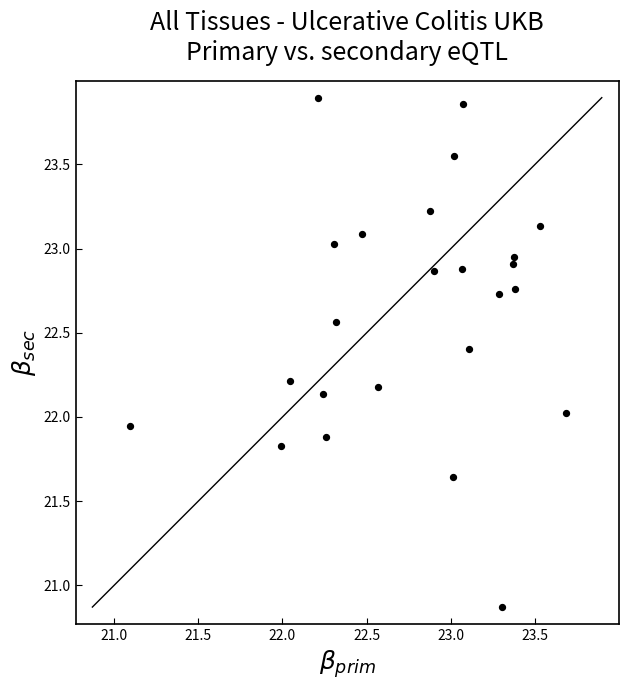

What is the range of Y values (max minus min)?

3.0